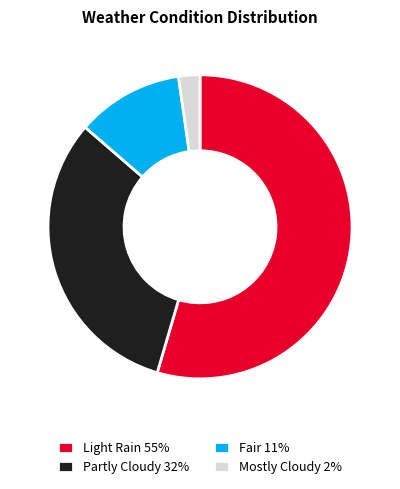

Is the sum of Fair 11% and Mostly Cloudy 2% greater than half?

No